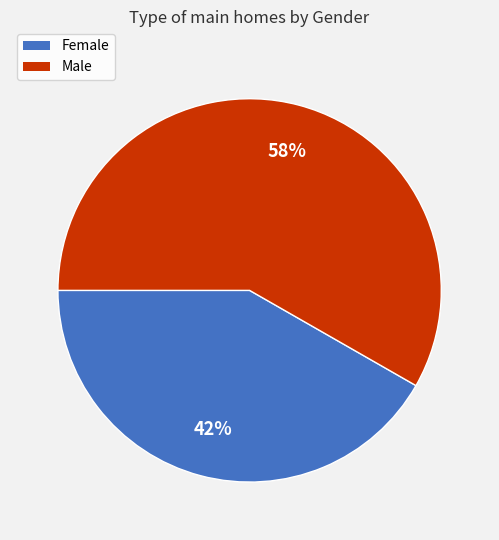

Rank the categories by value from lowest to highest.

Female, Male